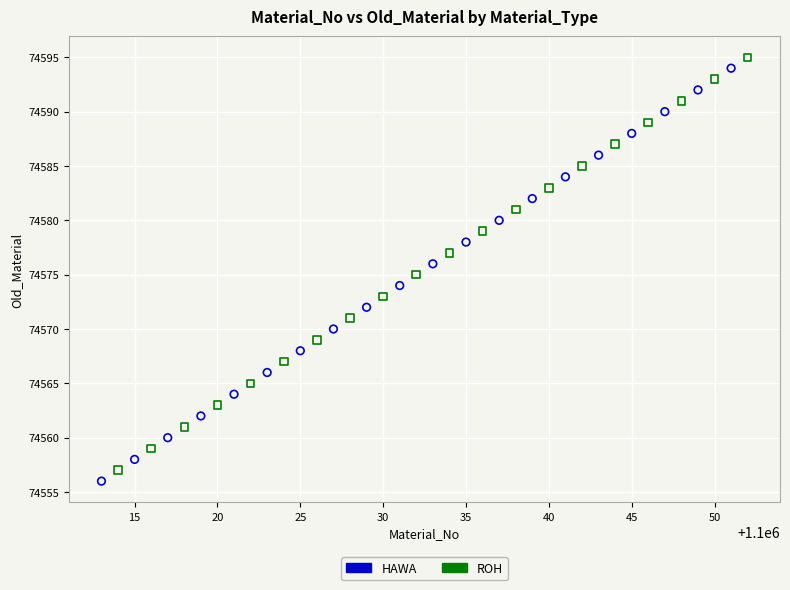

What are all the series names shown in the legend?

HAWA, ROH